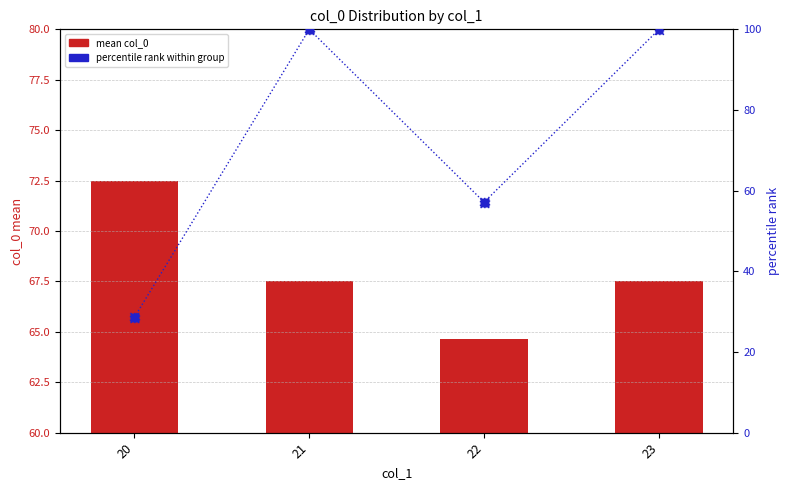

Which series contains the lowest Y value?

percentile rank